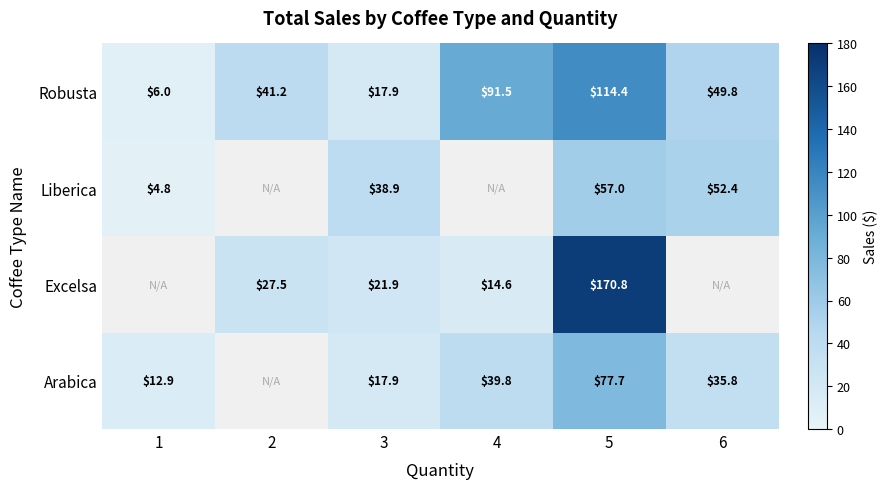

How many categories are shown in the chart?

6